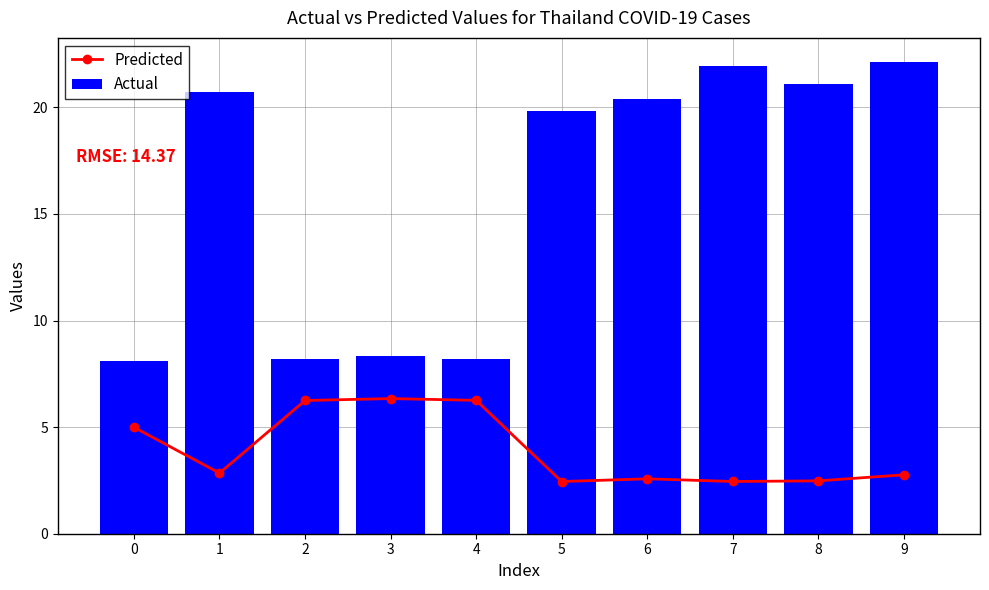

Is it true that Actual equals 8.2 at 2?

True